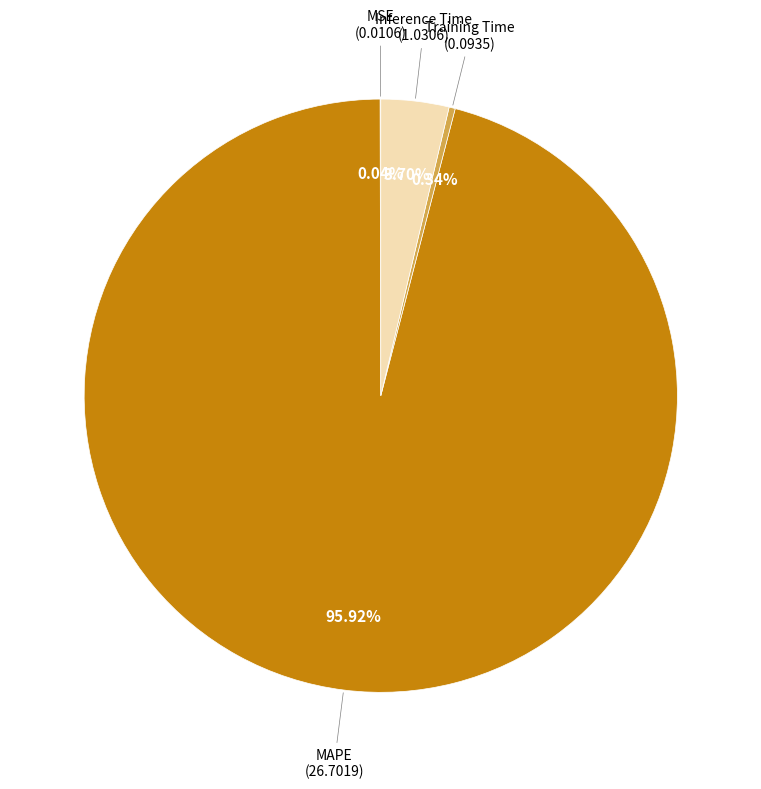

What is the total percentage of MAPE and Training Time?

96.3%